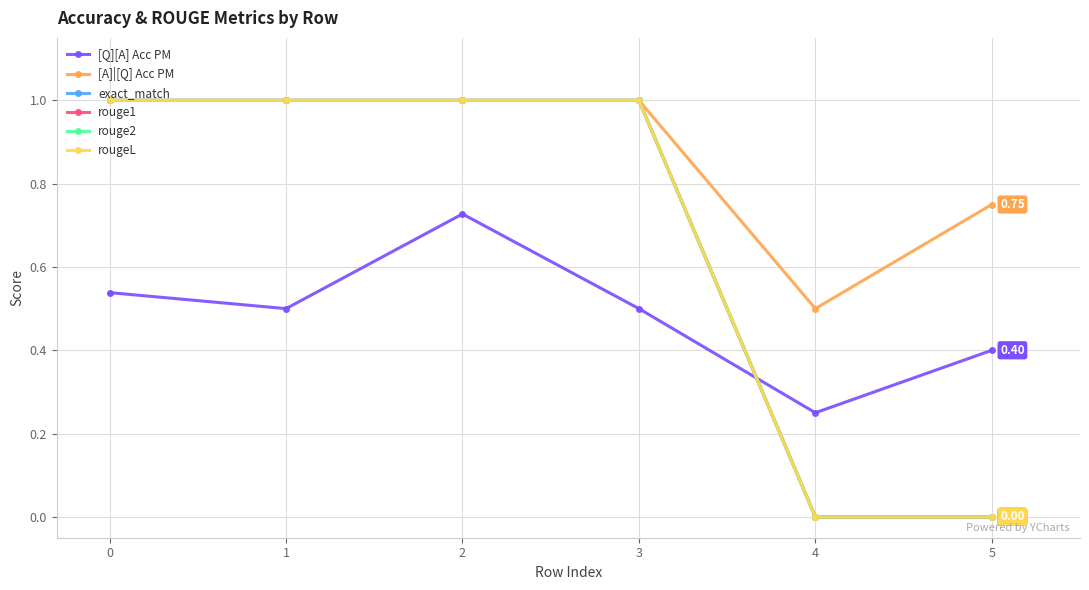

Which series has the largest range (max minus min)?

exact_match